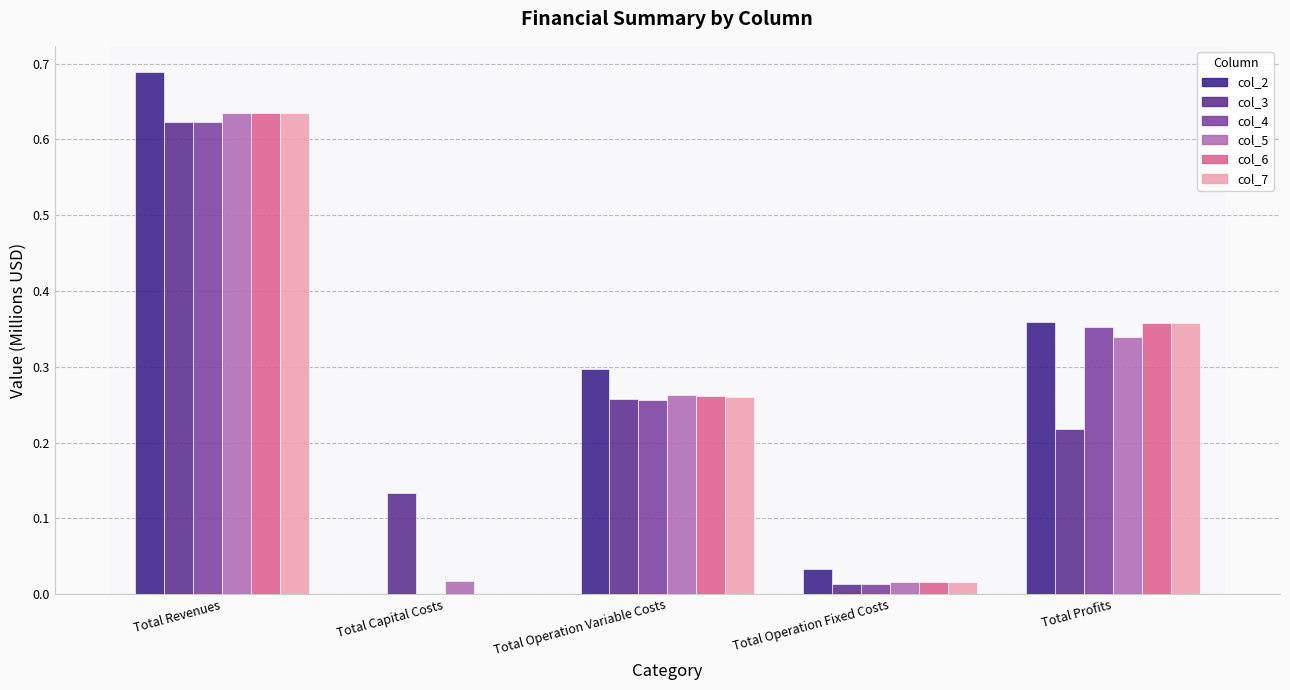

What is the label of the 1st bar from the right?

Total Profits